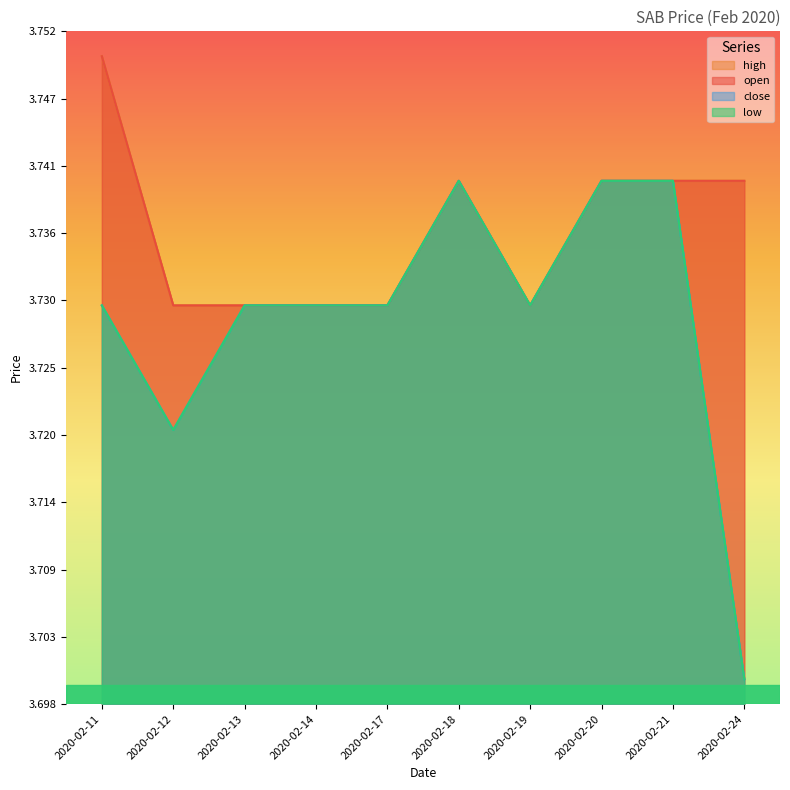

Count the number of data series in this chart.

4